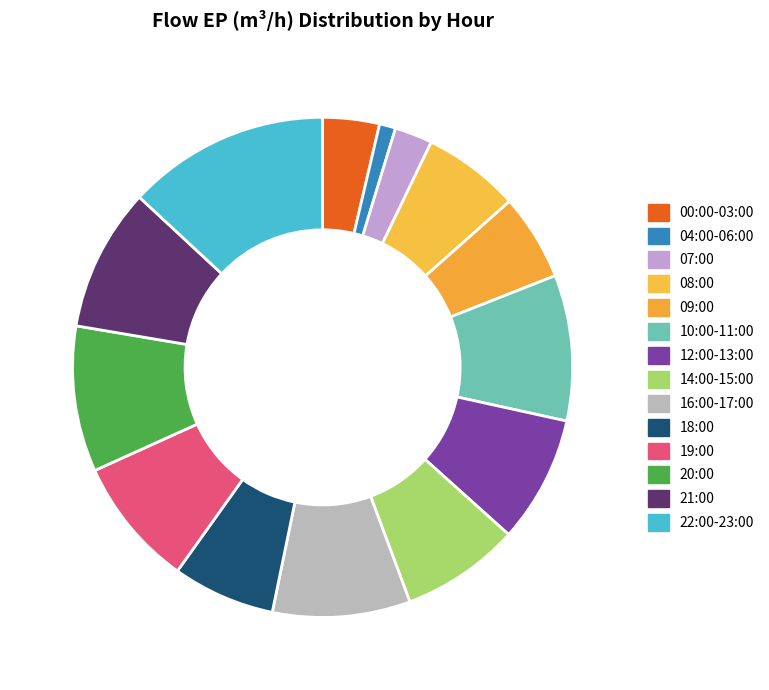

Is there a majority slice in this chart?

No